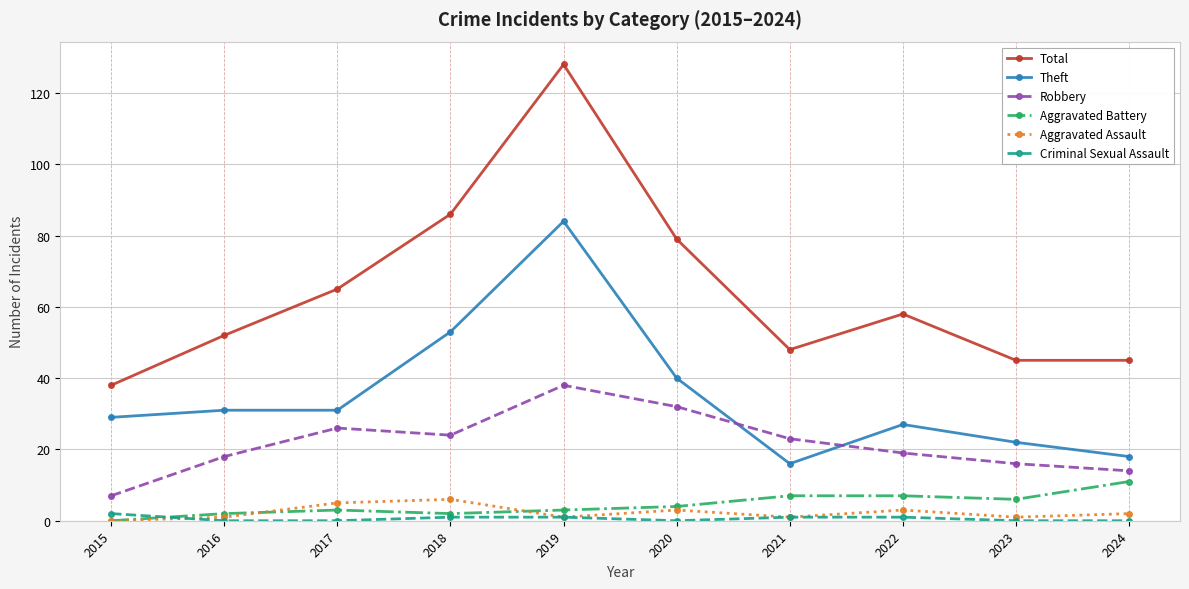

Reading left to right, extract all data points from this chart.

Total: 38	52	65	86	128	79	48	58	45	45
Theft: 29	31	31	53	84	40	16	27	22	18
Robbery: 7	18	26	24	38	32	23	19	16	14
Aggravated Battery: 0	2	3	2	3	4	7	7	6	11
Aggravated Assault: 0	1	5	6	1	3	1	3	1	2
Criminal Sexual Assault: 2	0	0	1	1	0	1	1	0	0